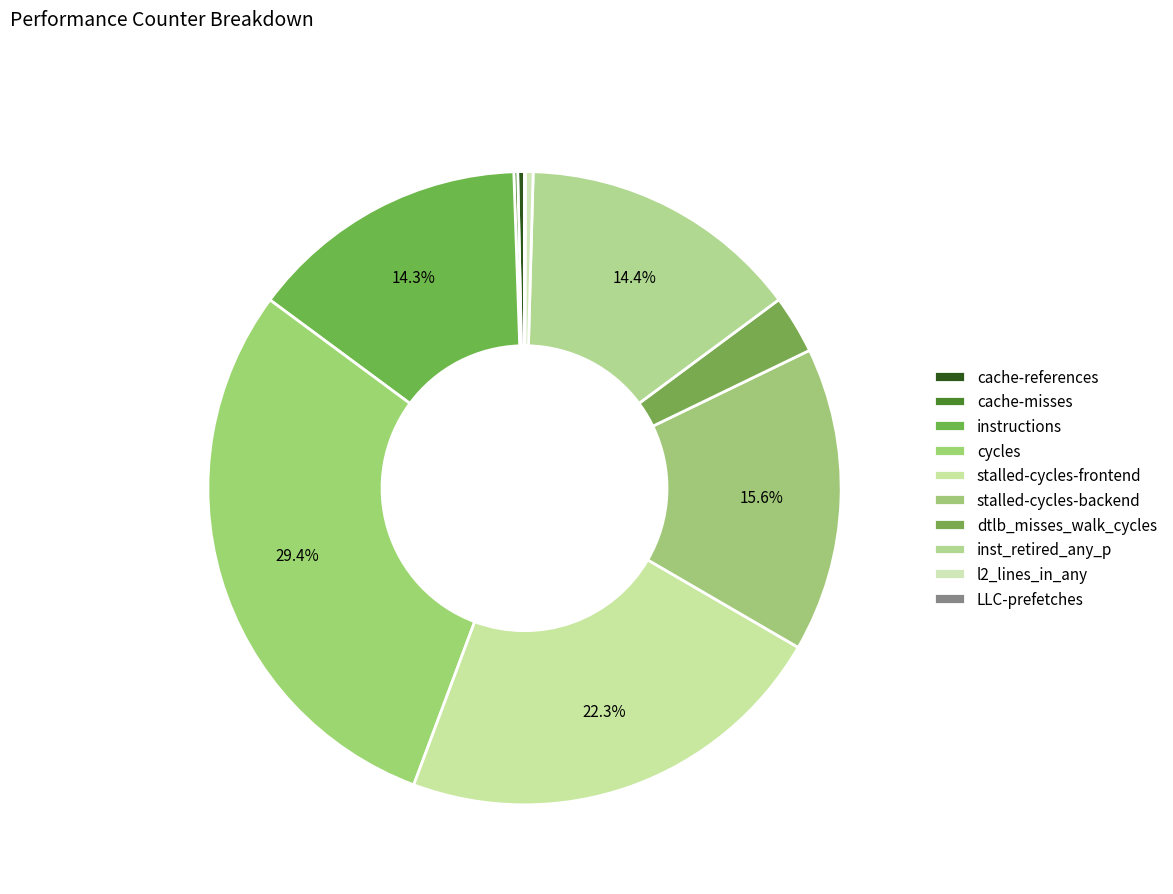

How many segments does this pie chart have?

10